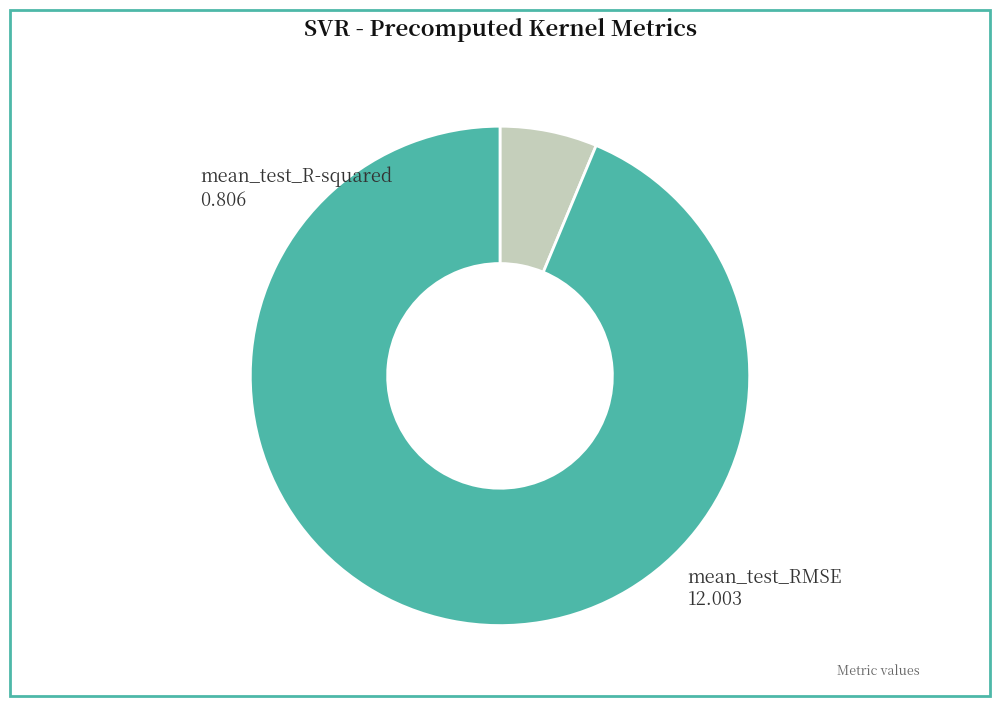

How many slices are in this pie chart?

2